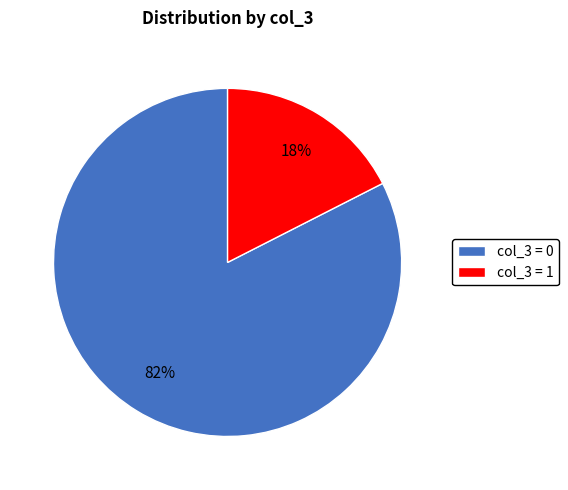

Which slice is the largest?

col_3 = 0